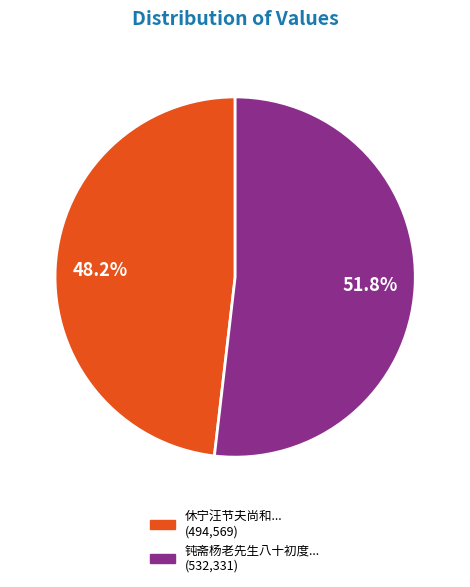

How many segments does this pie chart have?

2